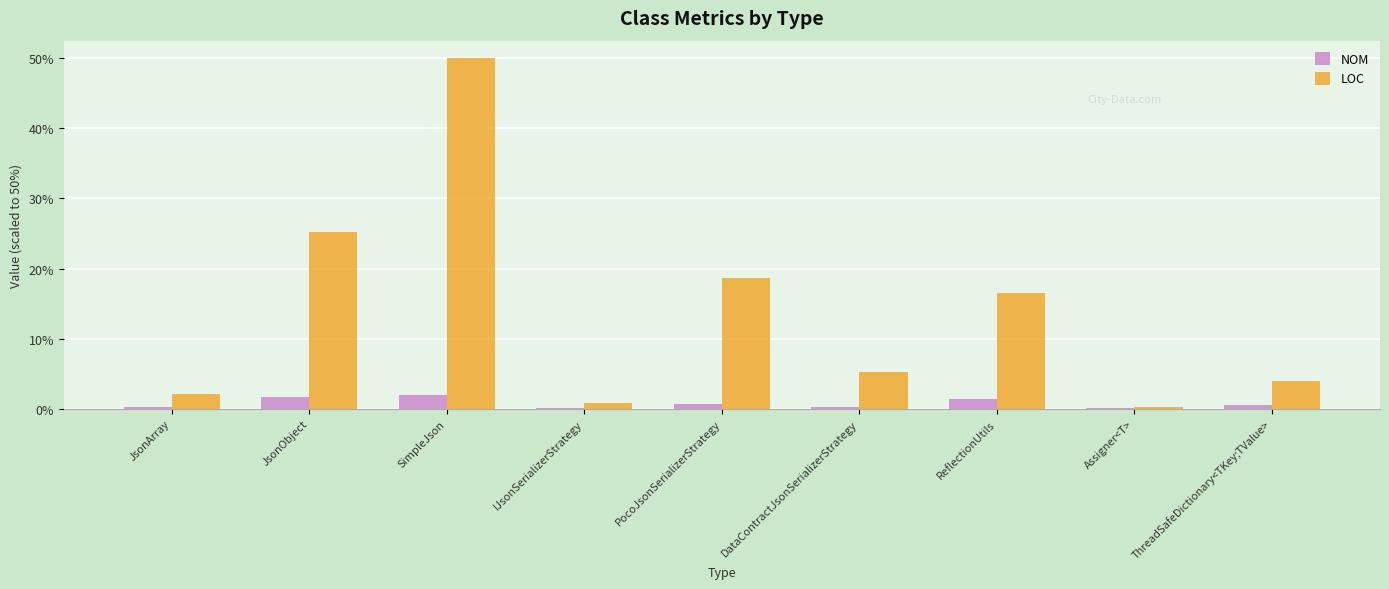

What is the highest value of the NOM series?

1.9